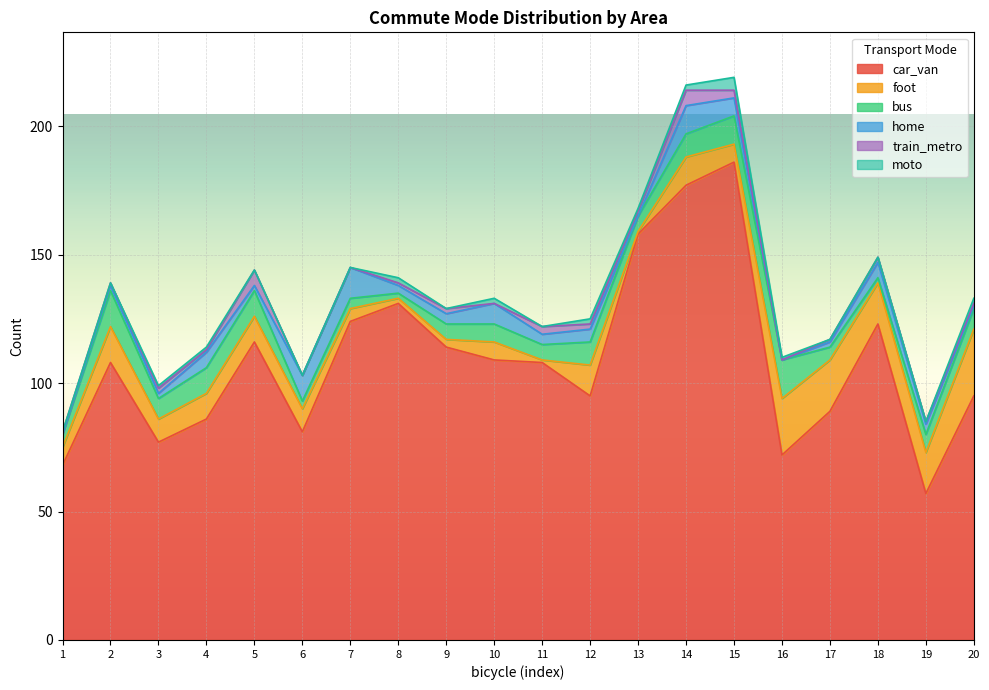

What is the maximum value for car_van?

186